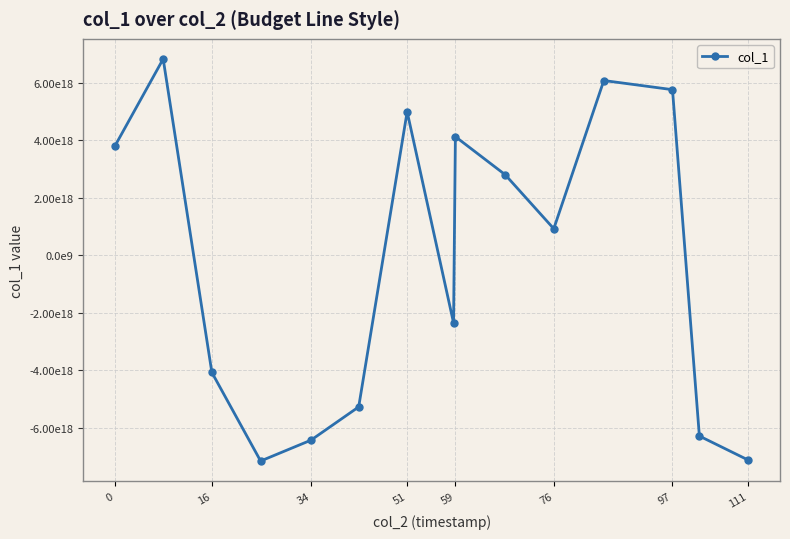

Does the chart have visible grid lines?

Yes